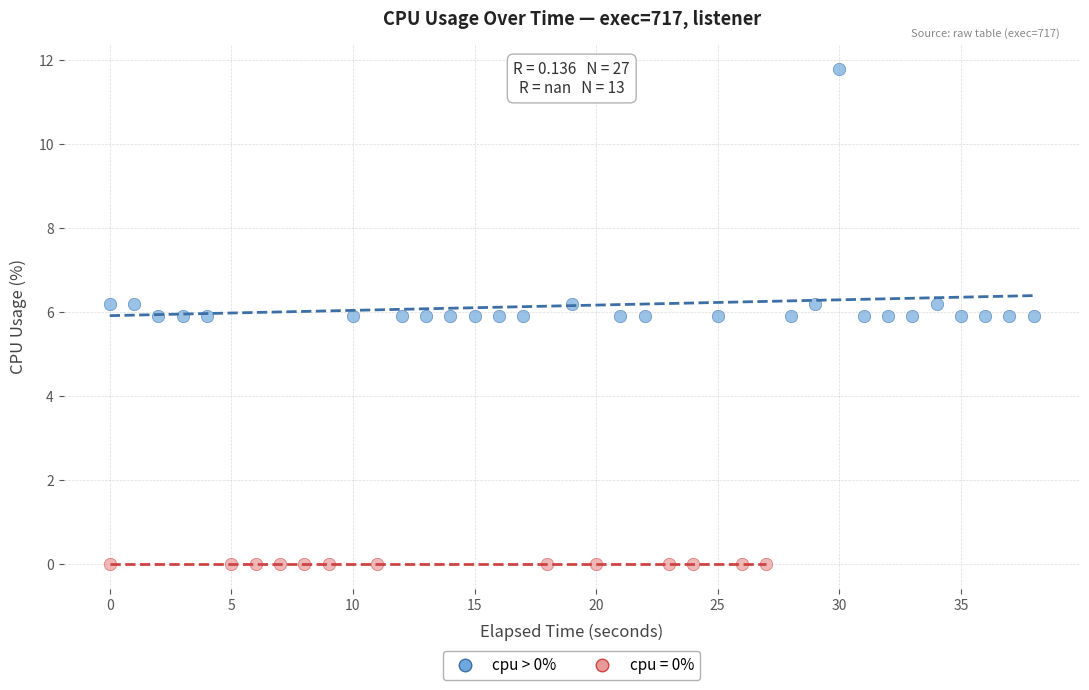

Which series reaches the maximum Y coordinate?

cpu > 0%